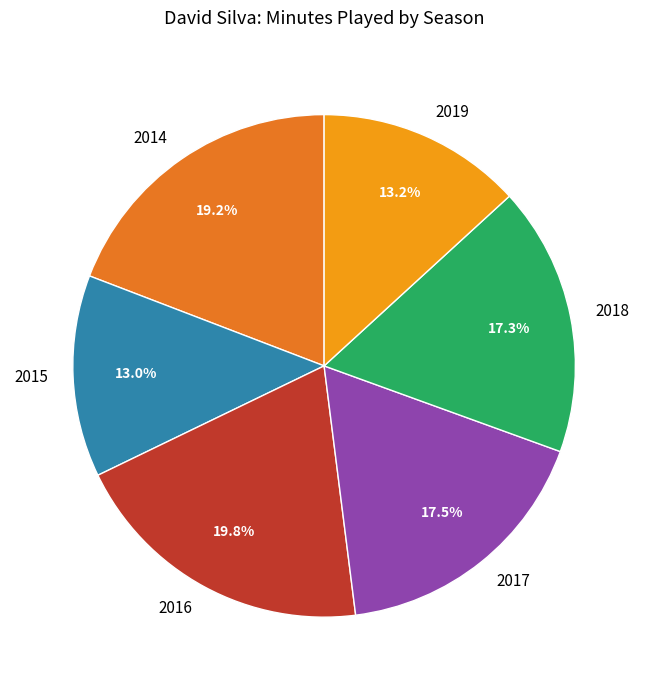

Does 2017 represent more than half of the total?

No